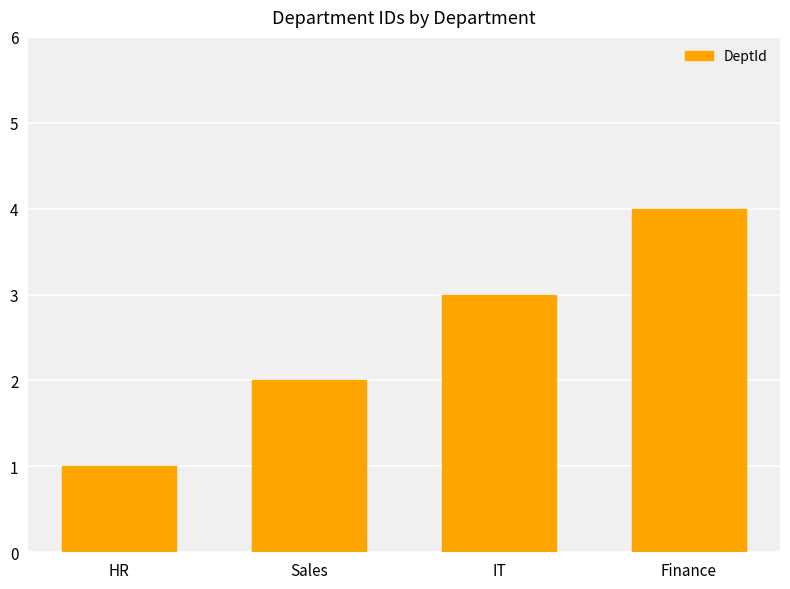

Is it true that the value at HR is 0?

False